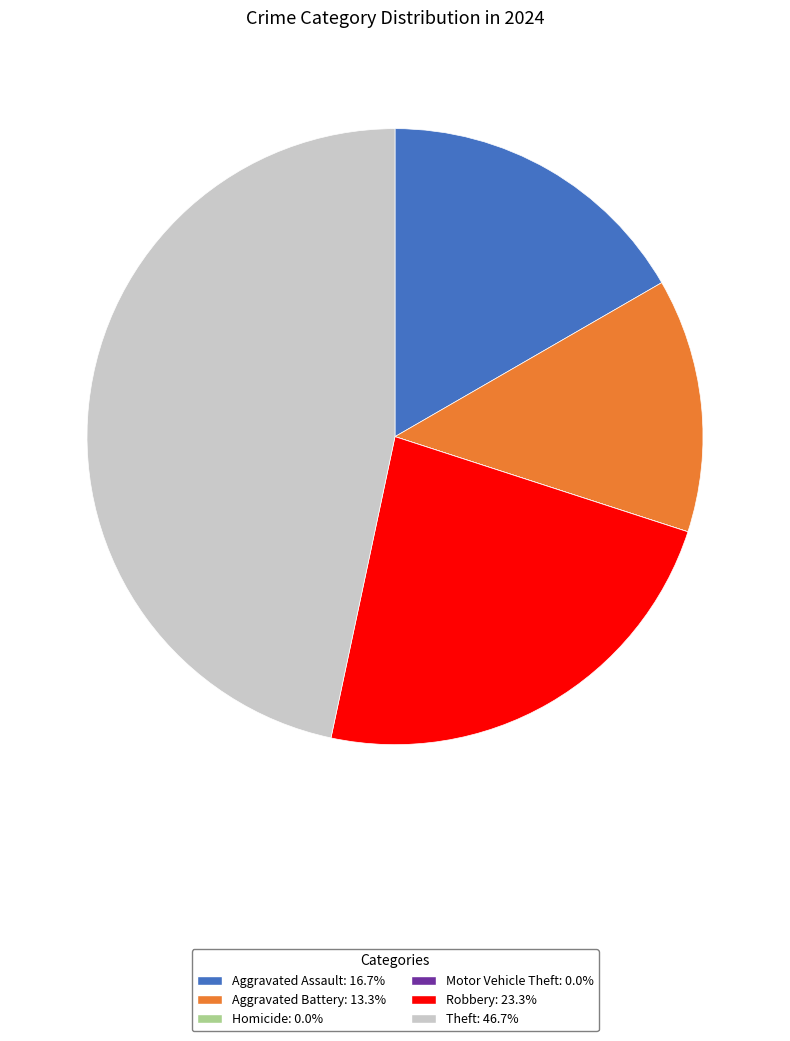

Does Aggravated Battery: 13.3% represent more than half of the total?

No